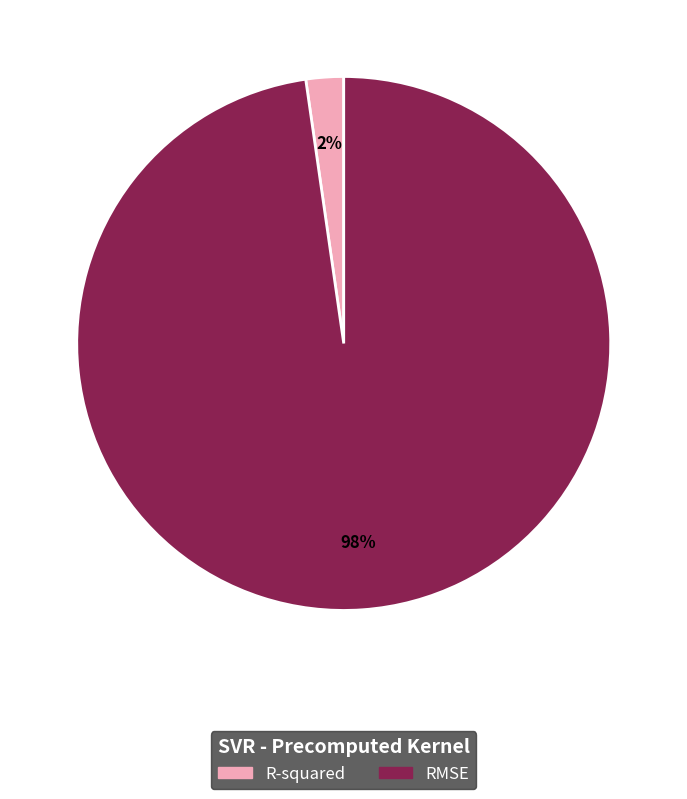

Is it true that R-squared is 2% of the pie?

True